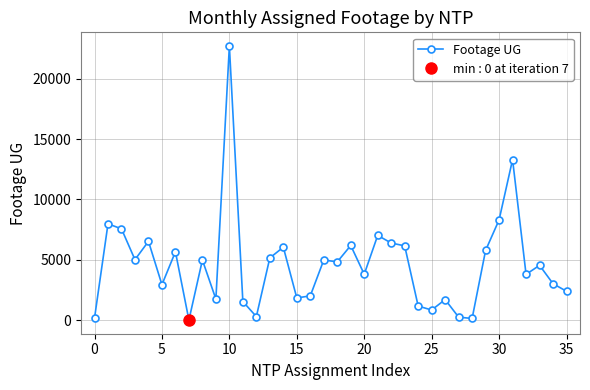

Does the chart display data point markers on the line(s)?

Yes